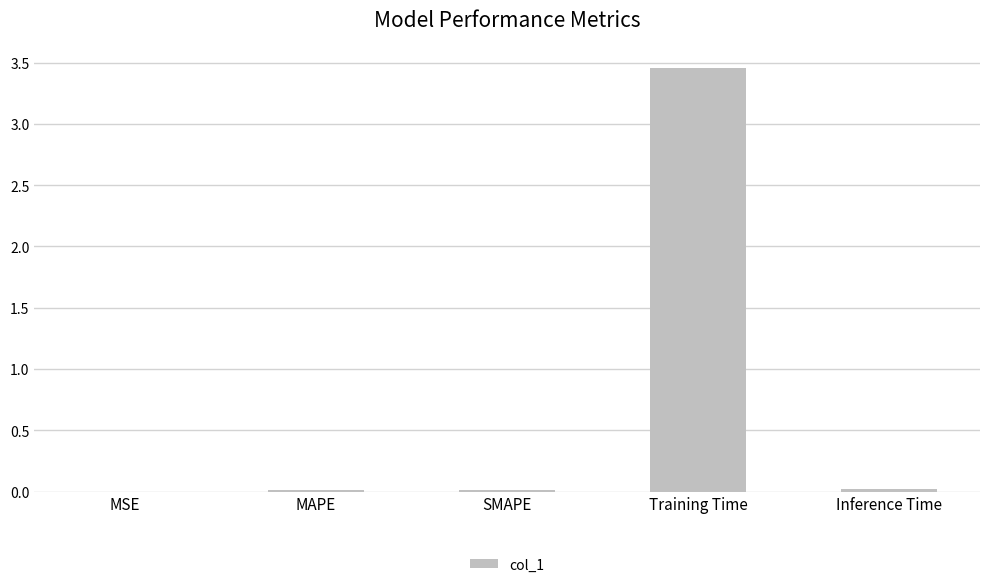

Is it true that the value at Training Time is 2.1?

False